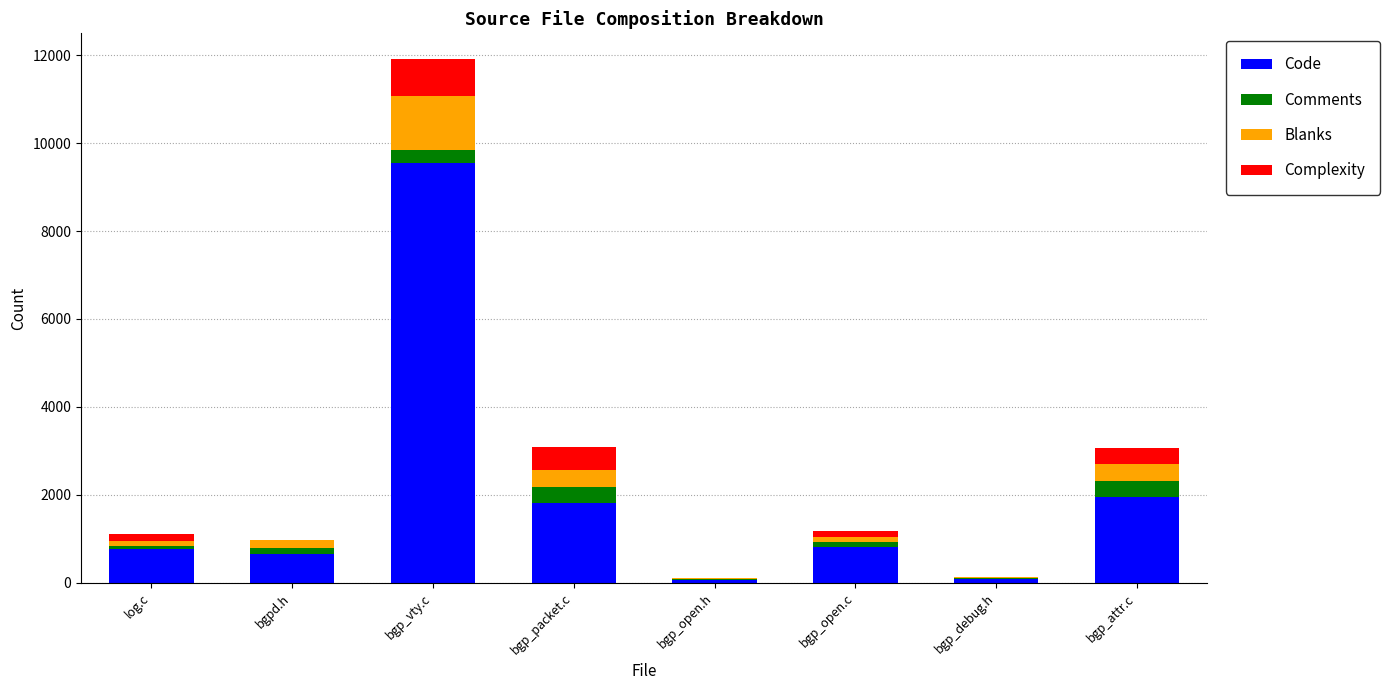

At which label does Code reach its peak?

bgp_vty.c